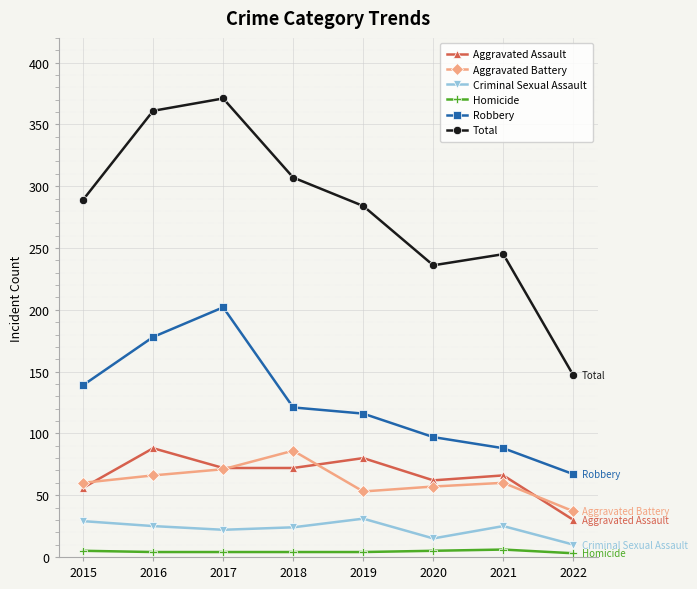

How many lines are shown in the chart?

6